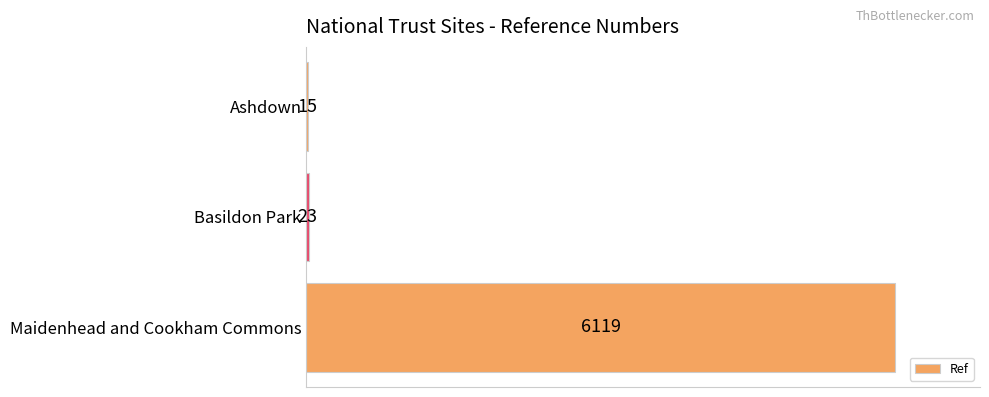

What is the sum of the values at Ashdown and Maidenhead and Cookham Commons?

6134